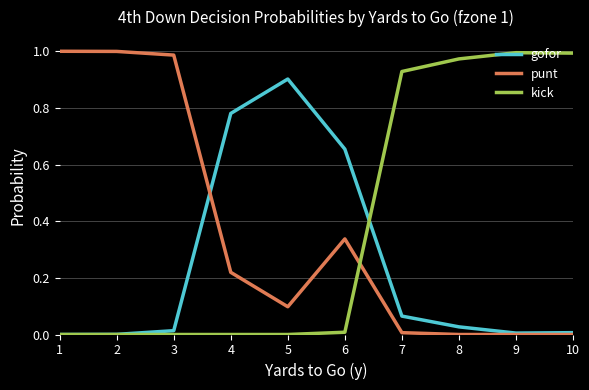

The punt series shows 0.6 at 10. True or false?

False